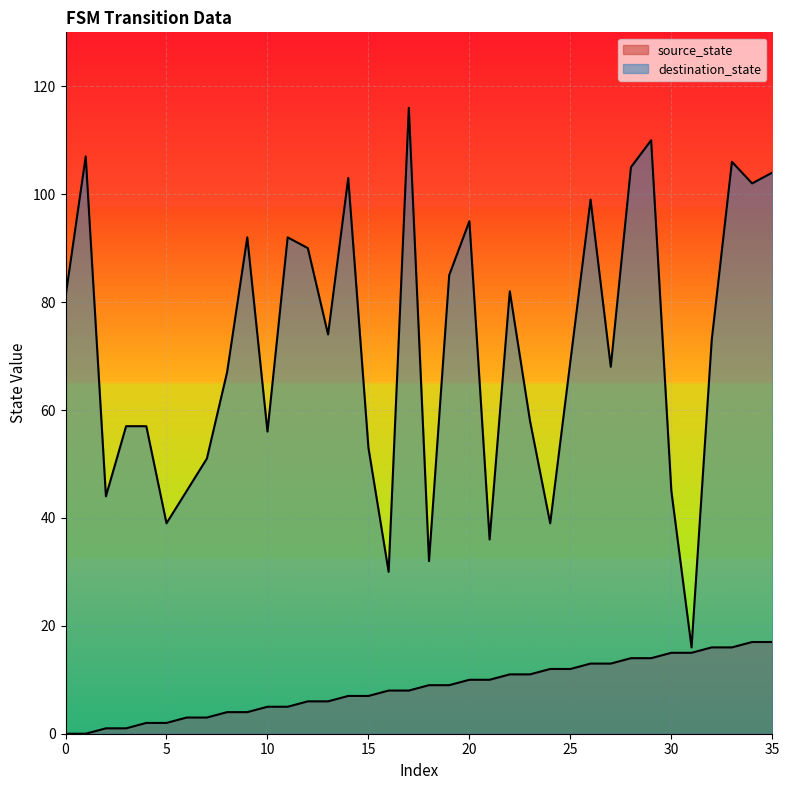

At which label does destination_state reach its minimum?

31